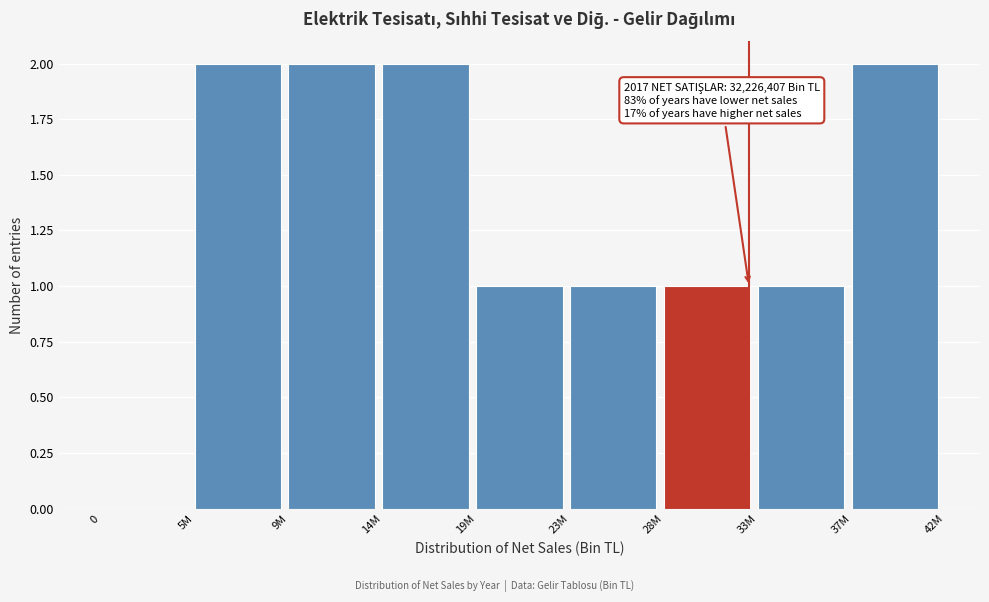

Reading left to right, what are all the values shown in this chart?

0=0	5M=2	9M=2	14M=2	19M=1	23M=1	28M=1	33M=1	37M=2